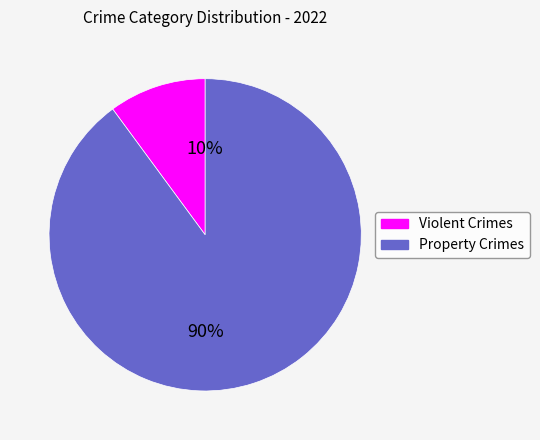

Do Property Crimes and Violent Crimes together represent more than half of the pie?

Yes